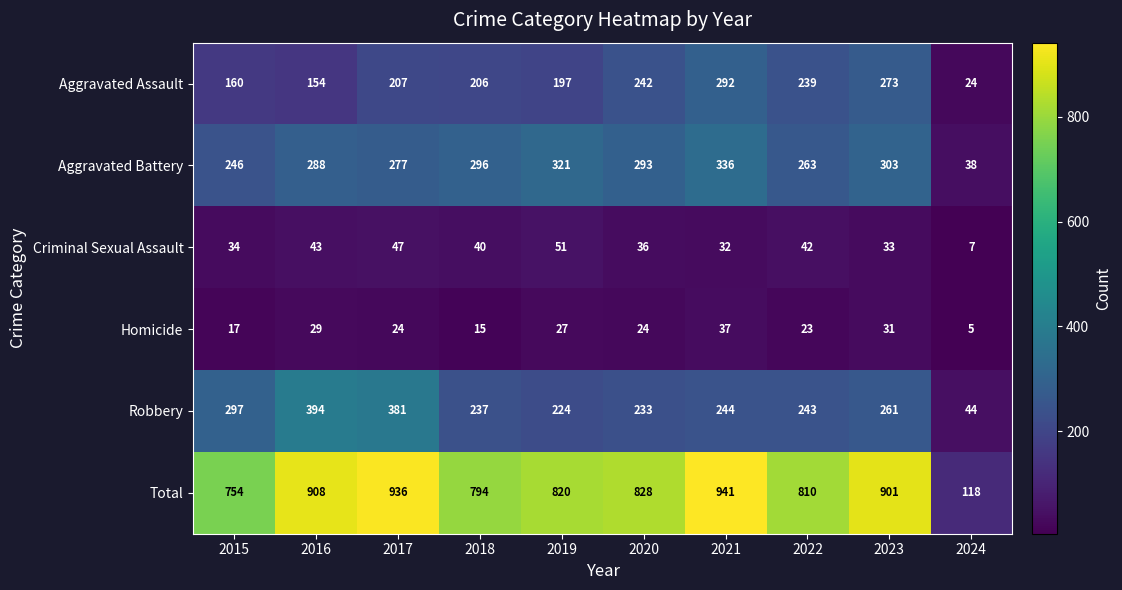

What is the sum of all Aggravated Assault values?

1994